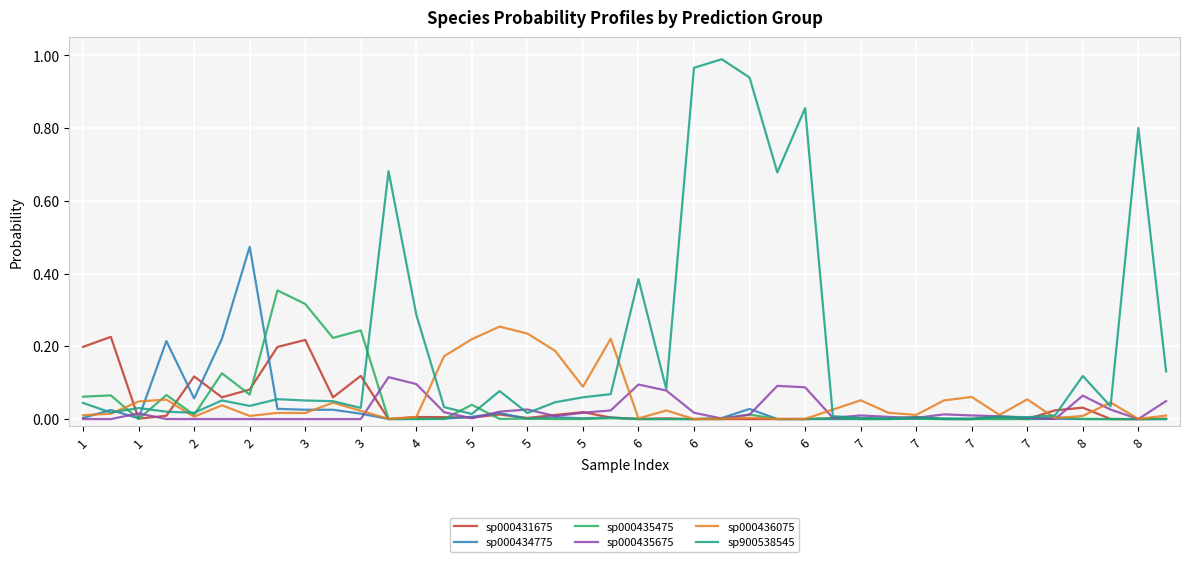

In sp000435475, how many points are higher than both neighbors (excluding endpoints)?

14